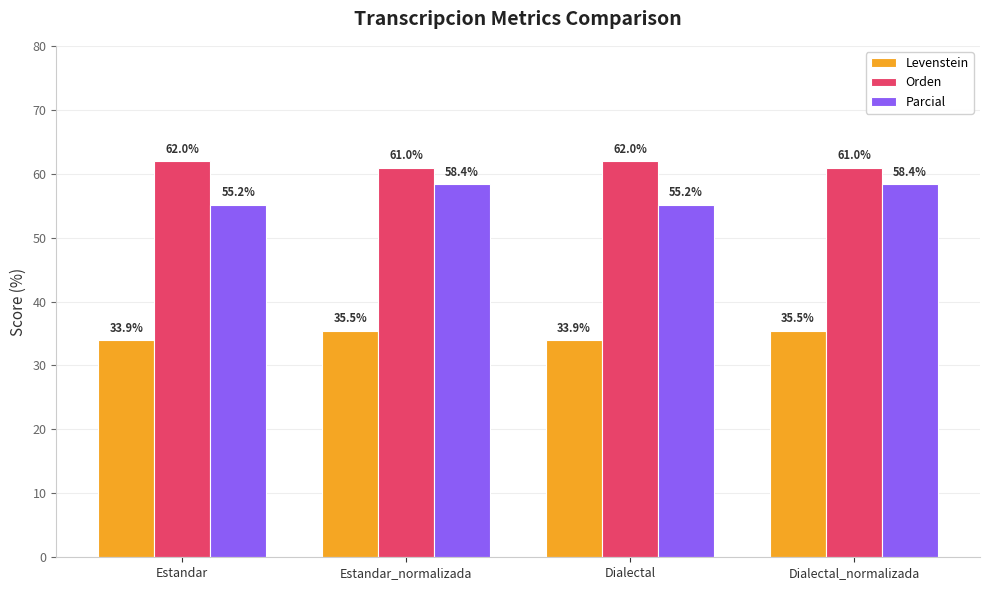

How many values in the Orden series are below 61?

2